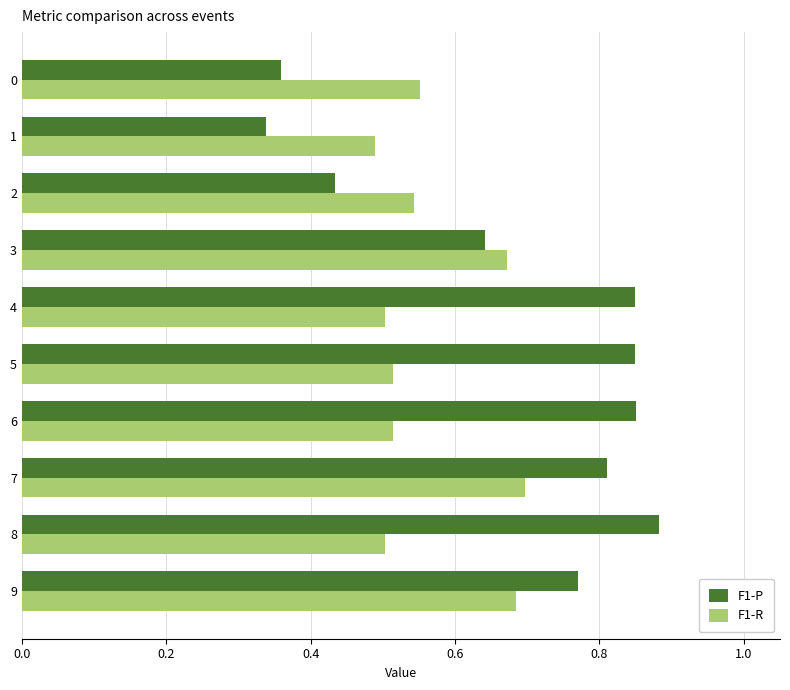

Is it true that F1-R equals 0.5 at 4?

True